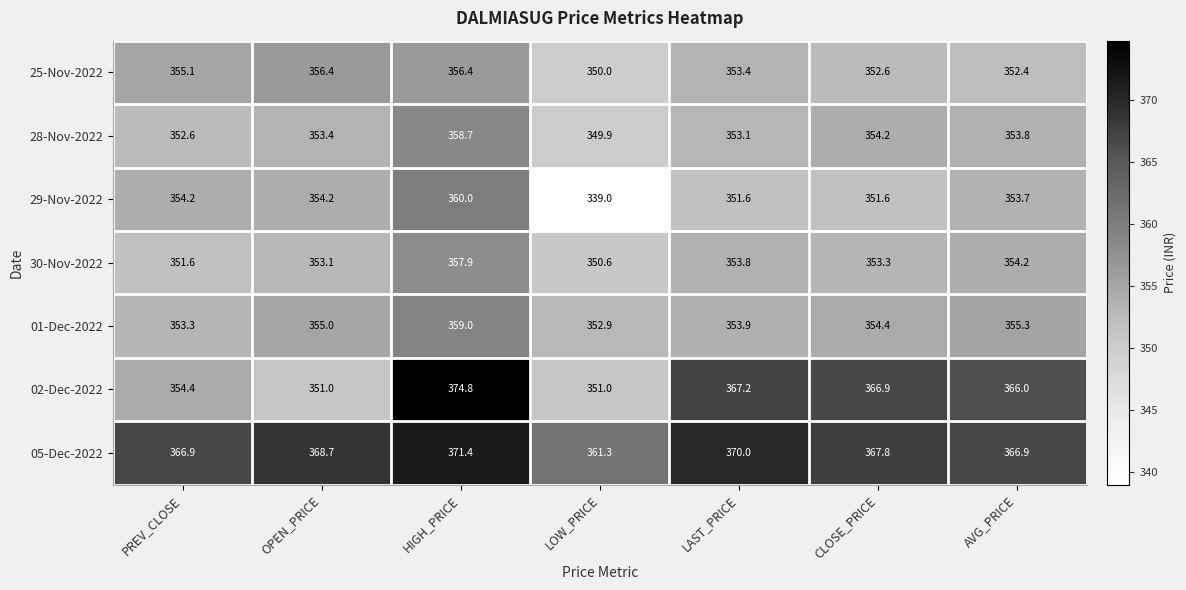

Which category has the lowest value in the 25-Nov-2022 series?

LOW_PRICE